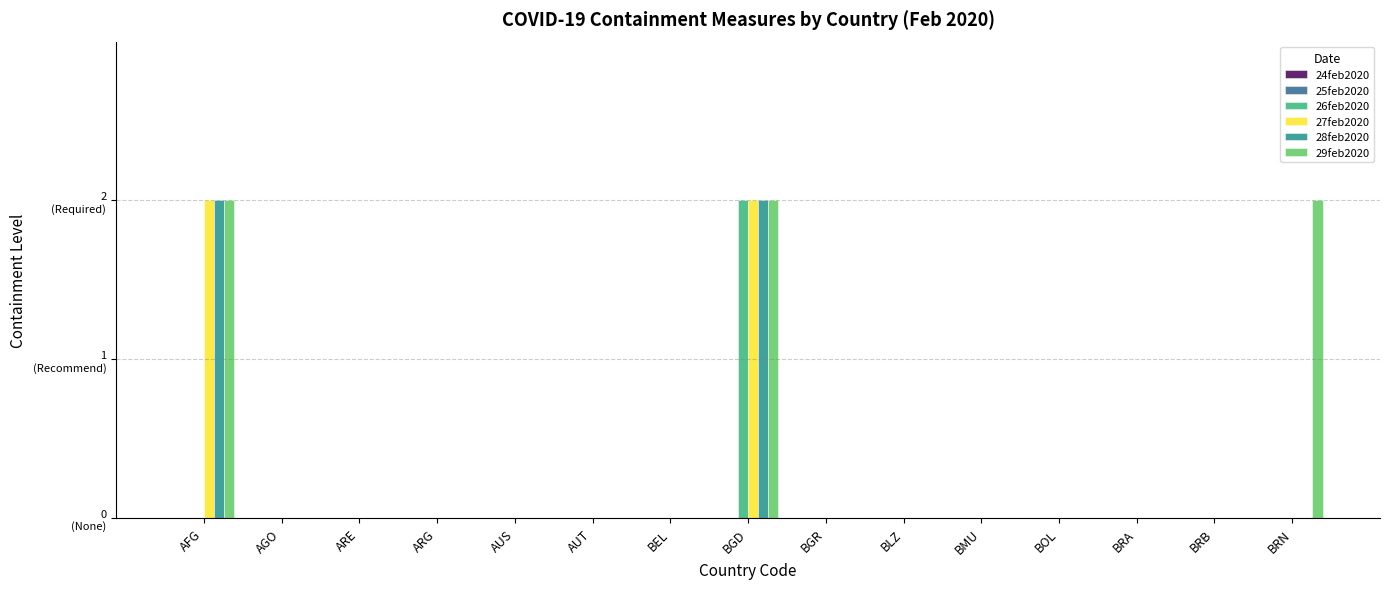

What is the sum of all 27feb2020 values?

4